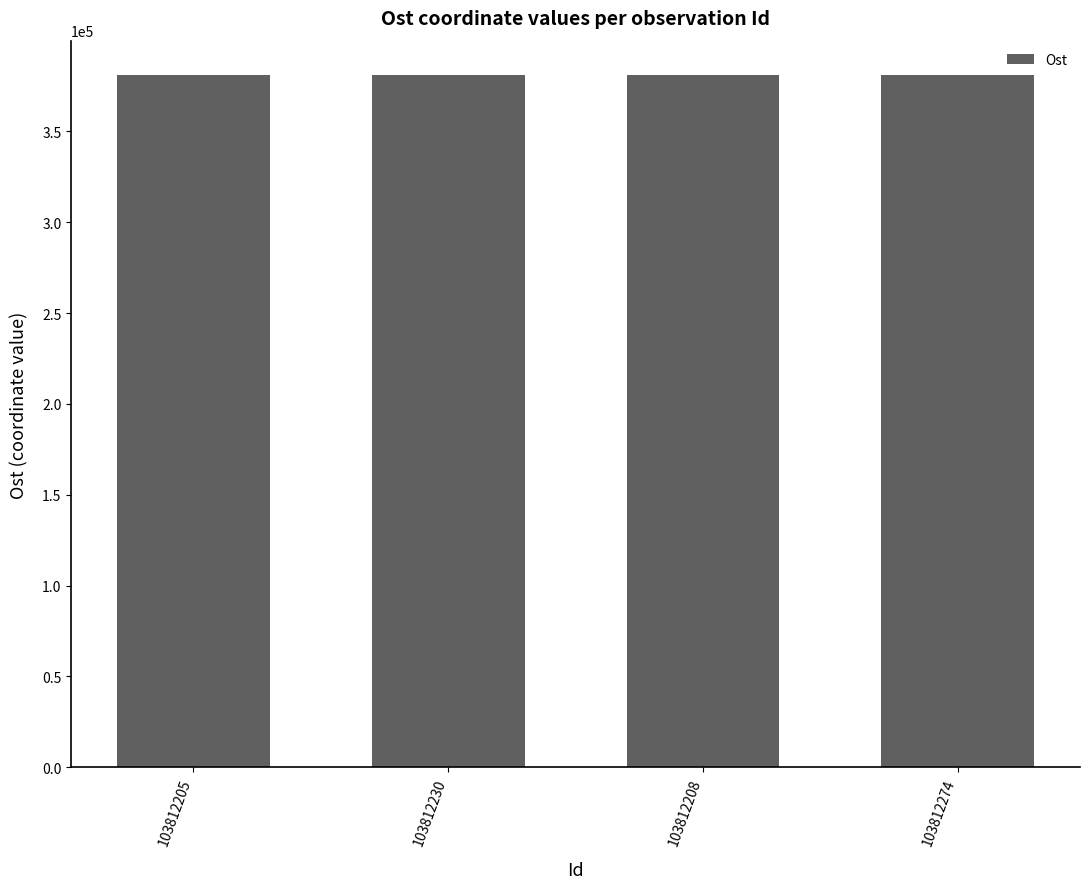

What is the maximum value shown in the chart?

380951.2